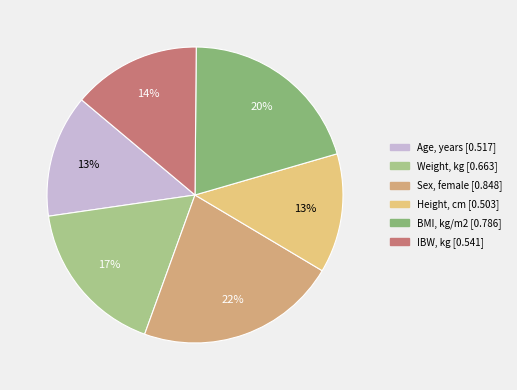

How many segments does this pie chart have?

6